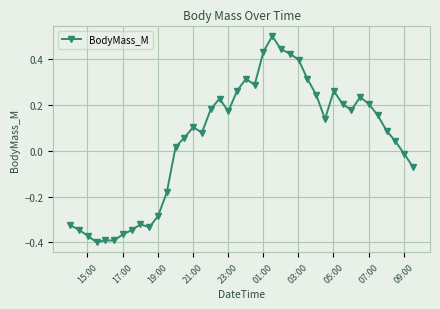

True or false: there are more than 2 points higher than both neighbors.

True